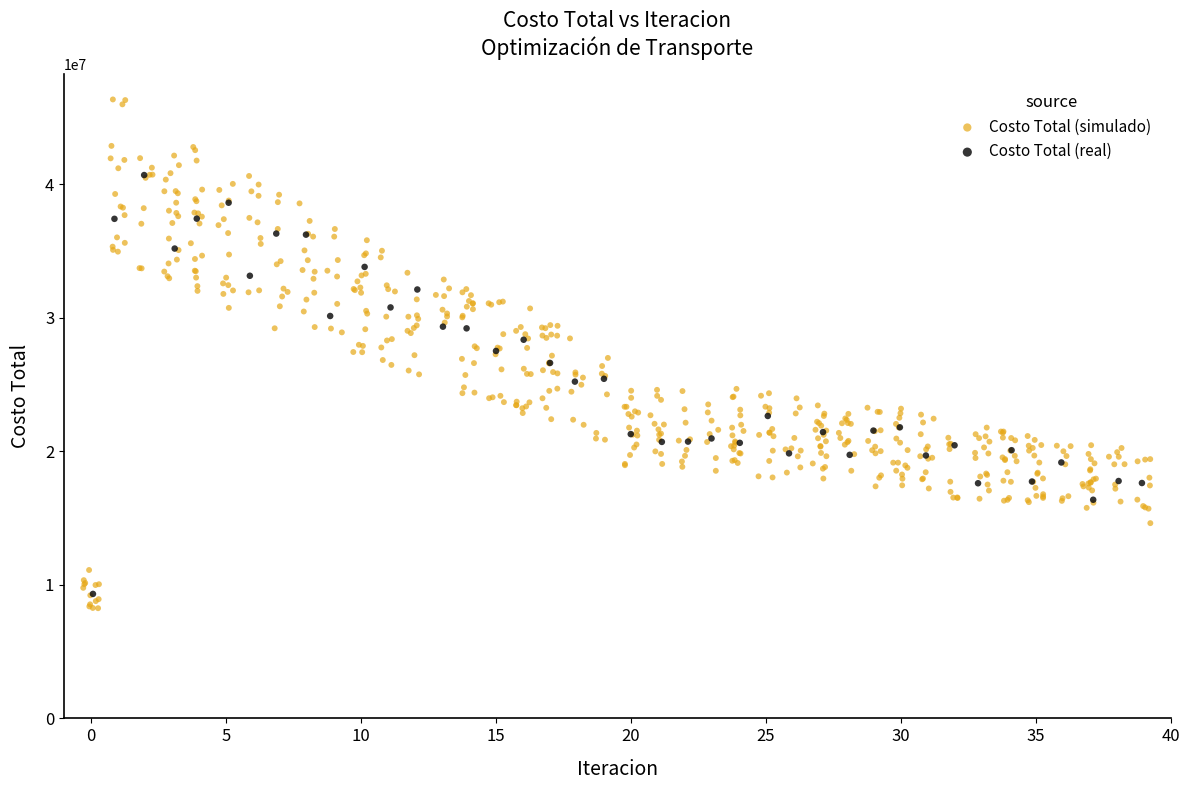

Which series reaches the maximum Y coordinate?

Costo Total (simulado)